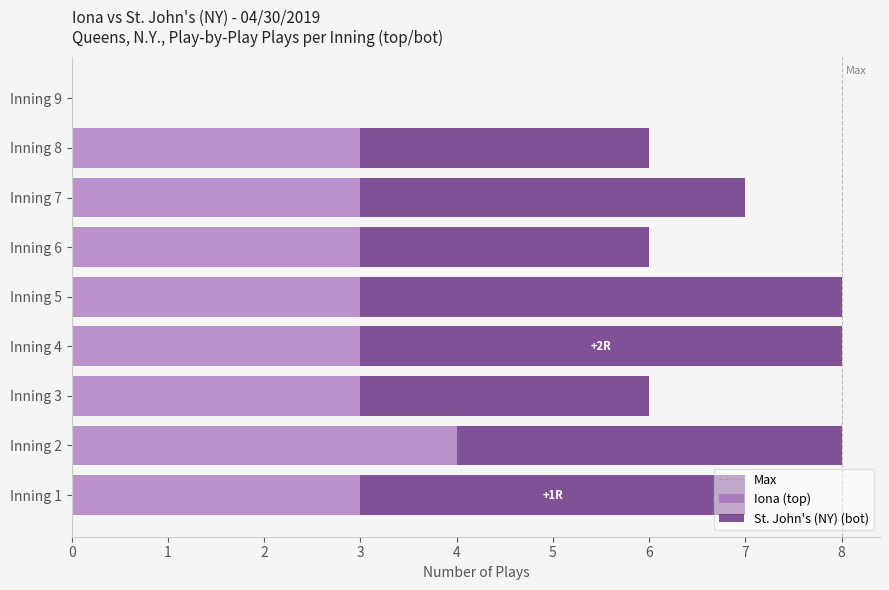

What is the total value across all series at Inning 7?

7